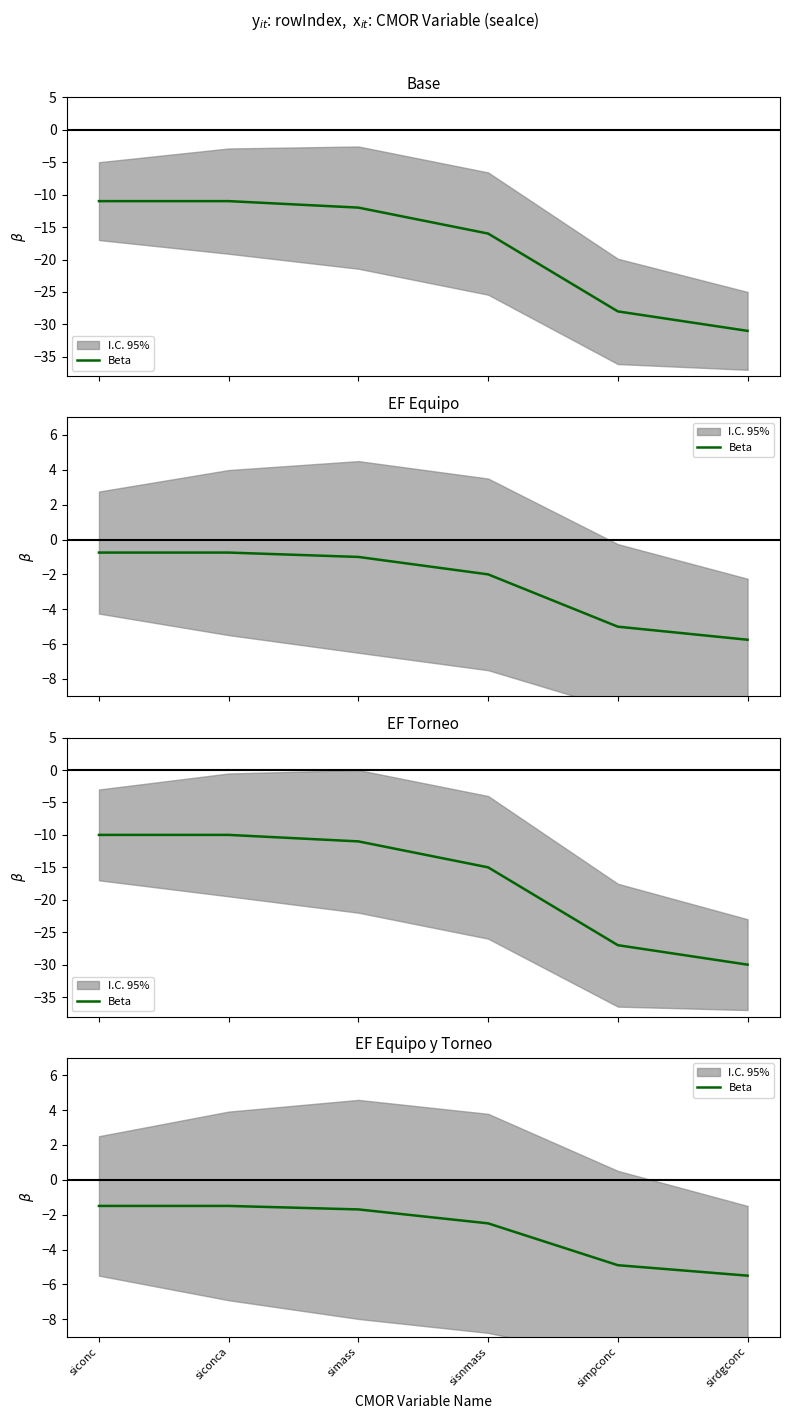

Reading left to right, what are all the values shown in this chart?

siconc=-1.5	siconca=-1.5	simass=-1.7	sisnmass=-2.5	simpconc=-4.9	sirdgconc=-5.5